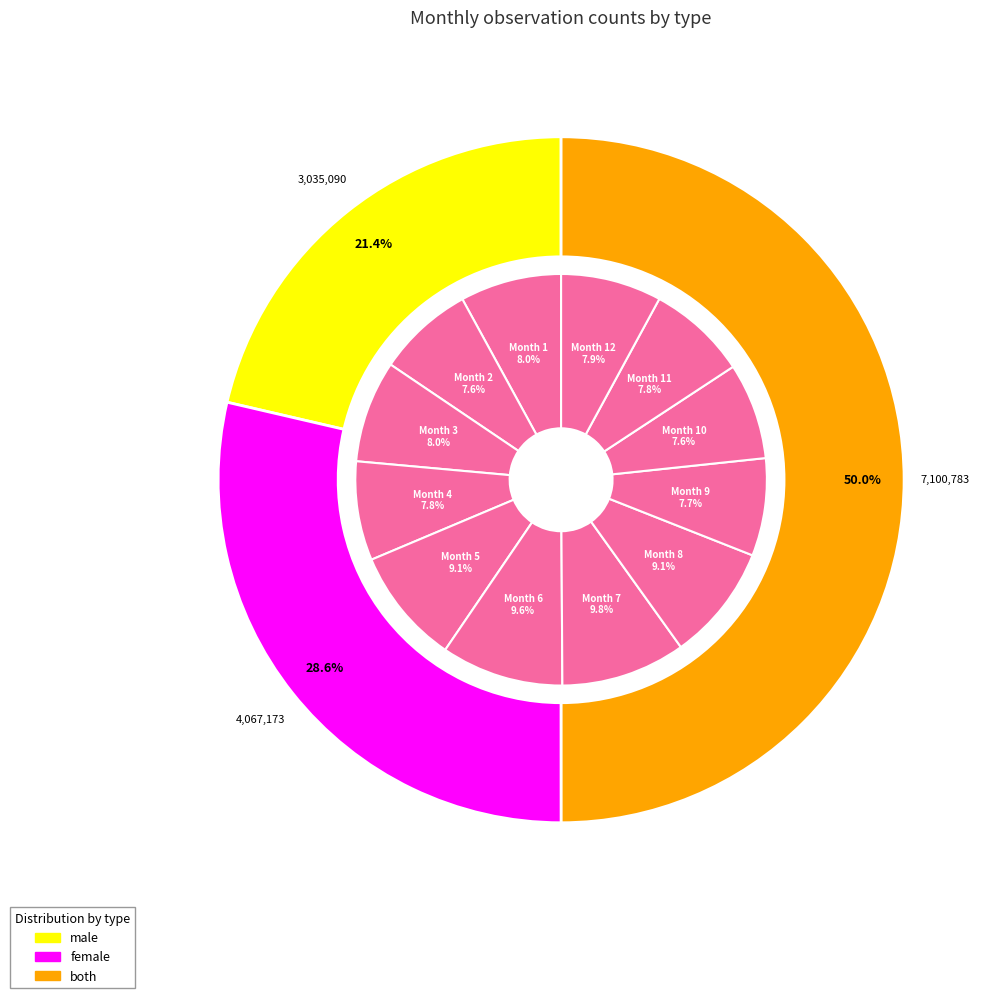

Does 10 represent more than half of the total?

No